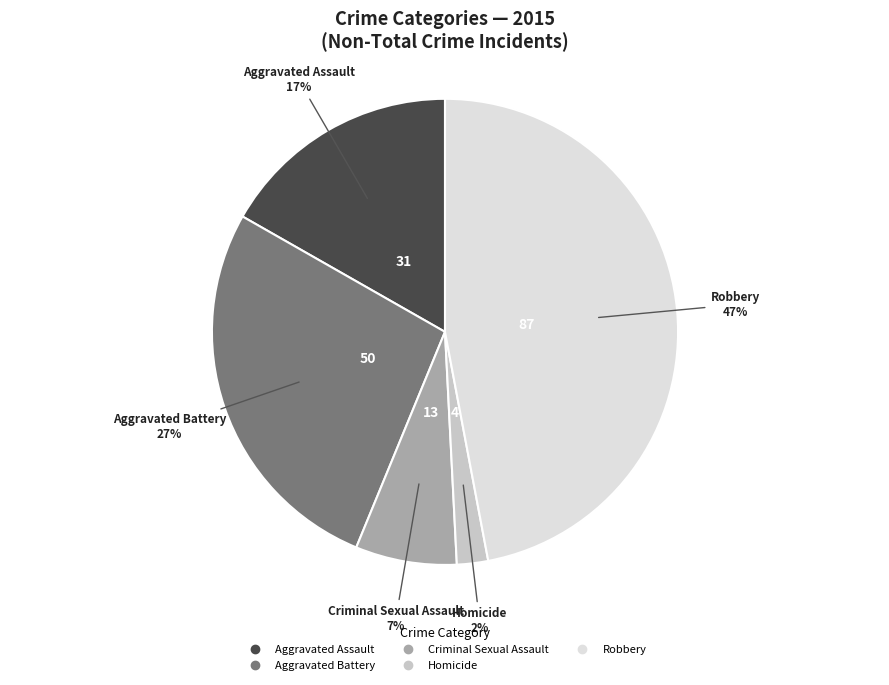

What percentage is the Homicide slice, to the nearest percent?

2%